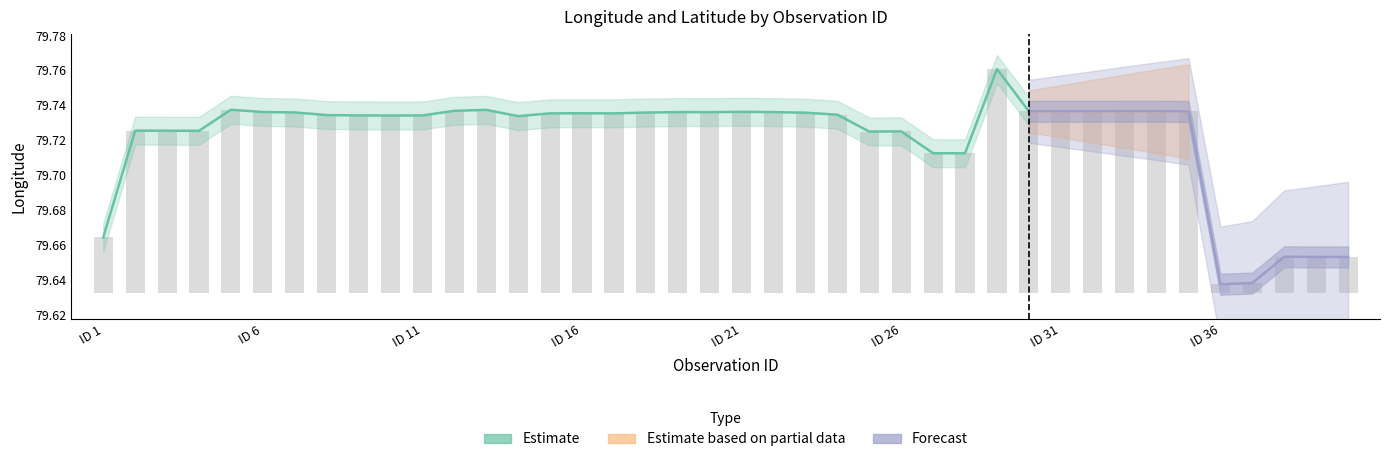

Reading left to right, what are all the values shown in this chart?

0.0	0.1	0.1	0.1	0.1	0.1	0.1	0.1	0.1	0.1	0.1	0.1	0.1	0.1	0.1	0.1	0.1	0.1	0.1	0.1	0.1	0.1	0.1	0.1	0.1	0.1	0.1	0.1	0.1	0.1	0.1	0.1	0.1	0.1	0.1	0.0	0.0	0.0	0.0	0.0